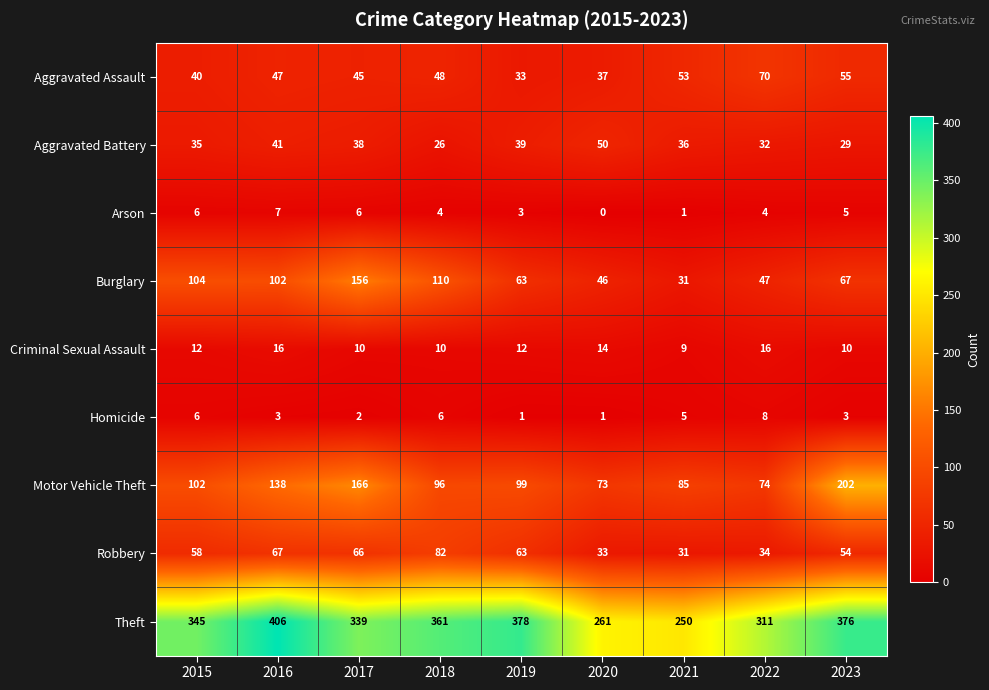

The Theft series shows 311 at 2022. True or false?

True